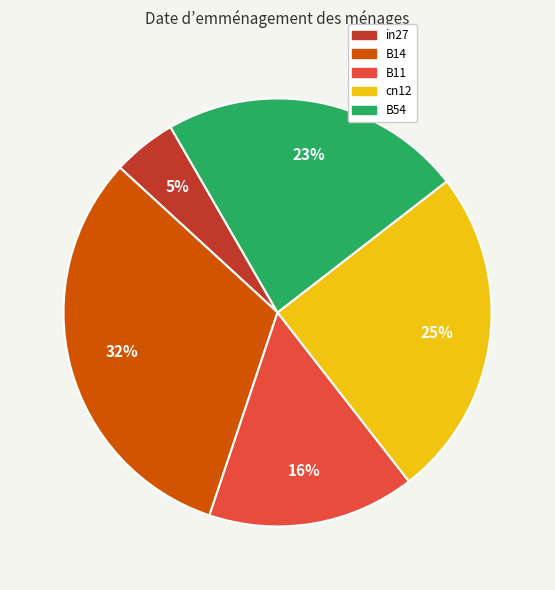

Is it true that B14 is 32% of the pie?

True